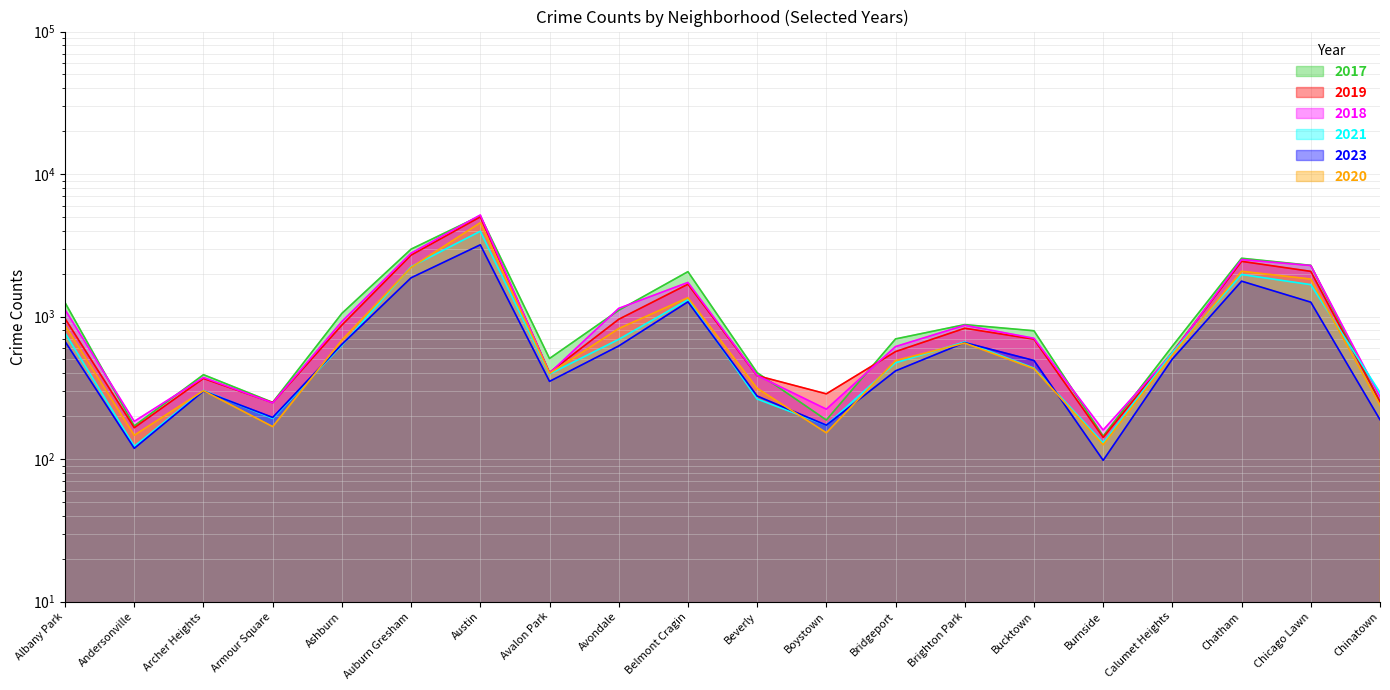

The 2023 series shows 1269 at Belmont Cragin. True or false?

True